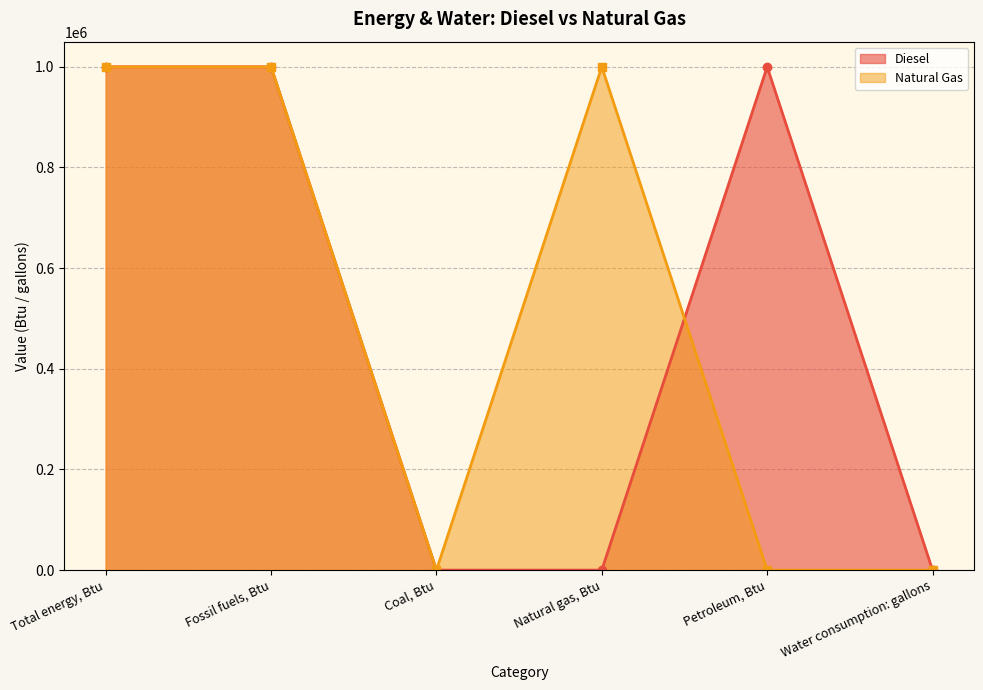

In Natural Gas, how many points are lower than both neighbors (excluding endpoints)?

1